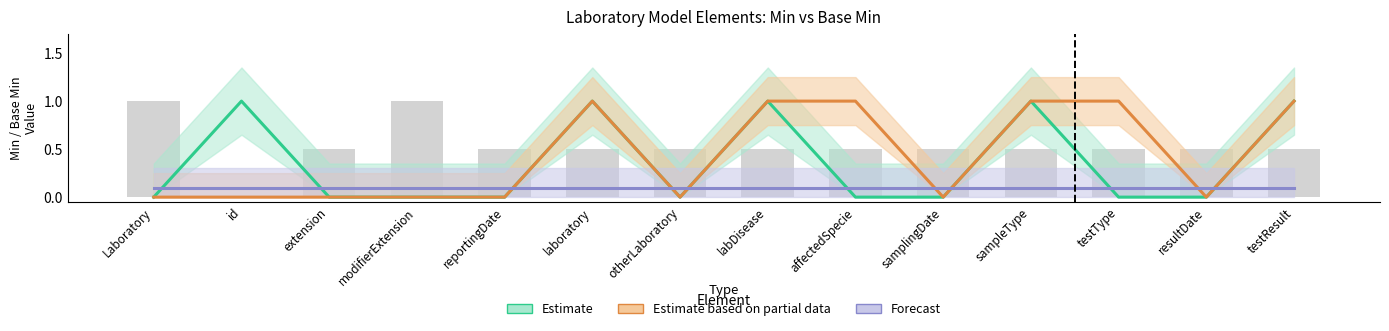

Which series has the widest spread of values?

Estimate